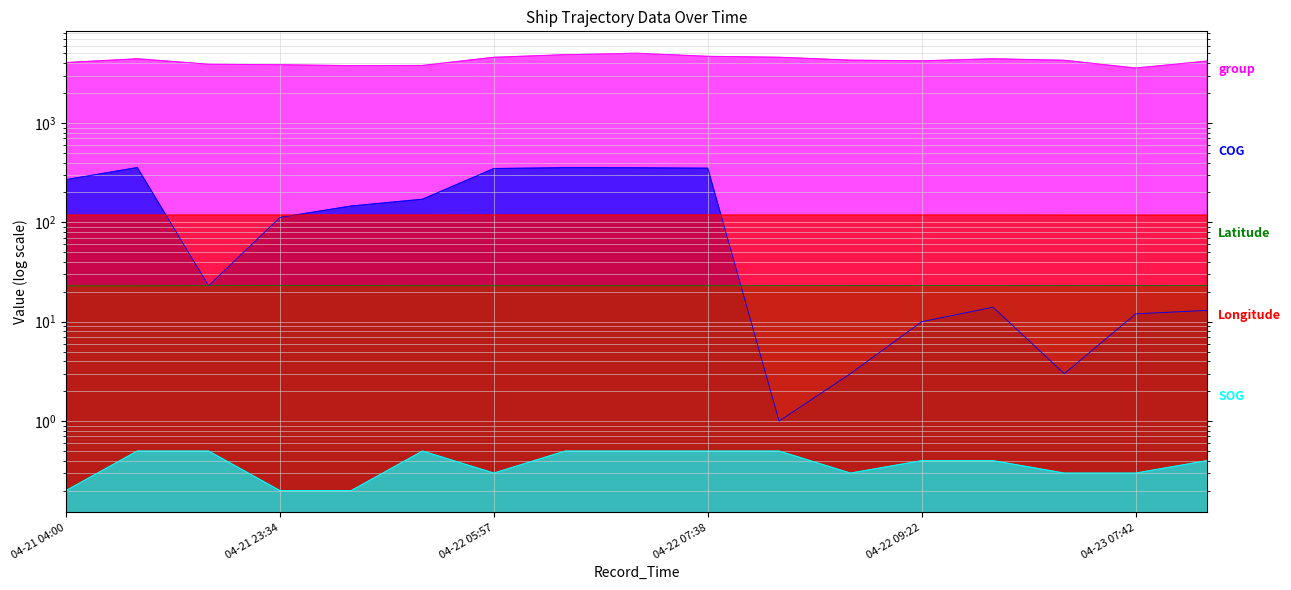

What is the minimum value shown in the chart?

0.2